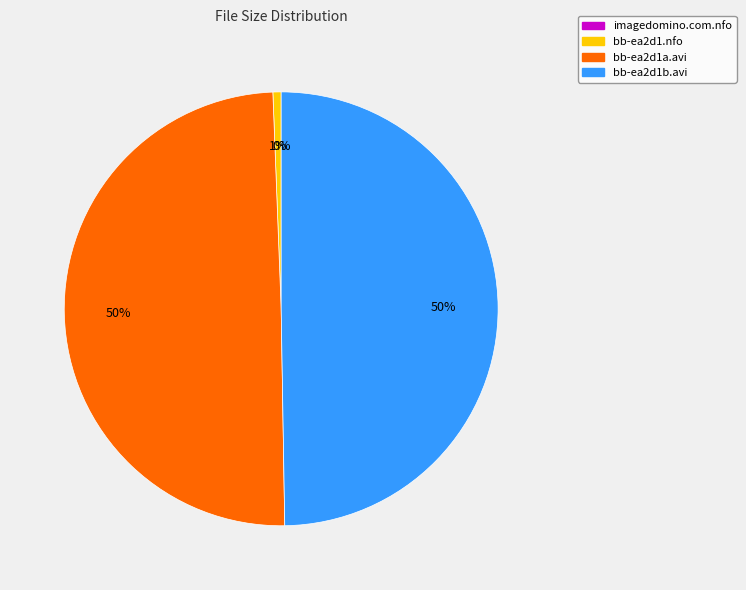

What percentage is the bb-ea2d1.nfo slice, to the nearest percent?

1%